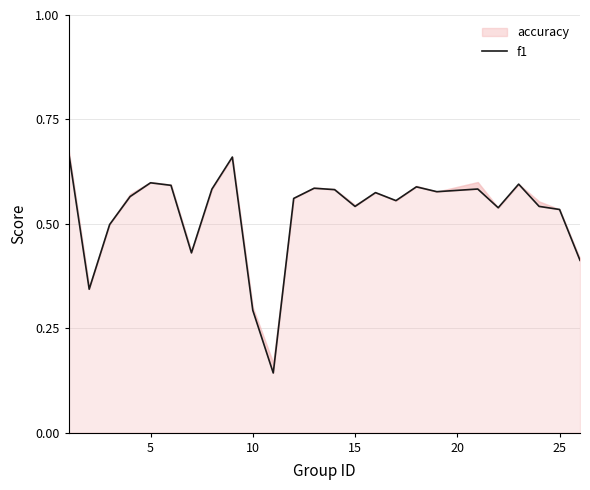

What is the value of the 15th point from the left?

0.5